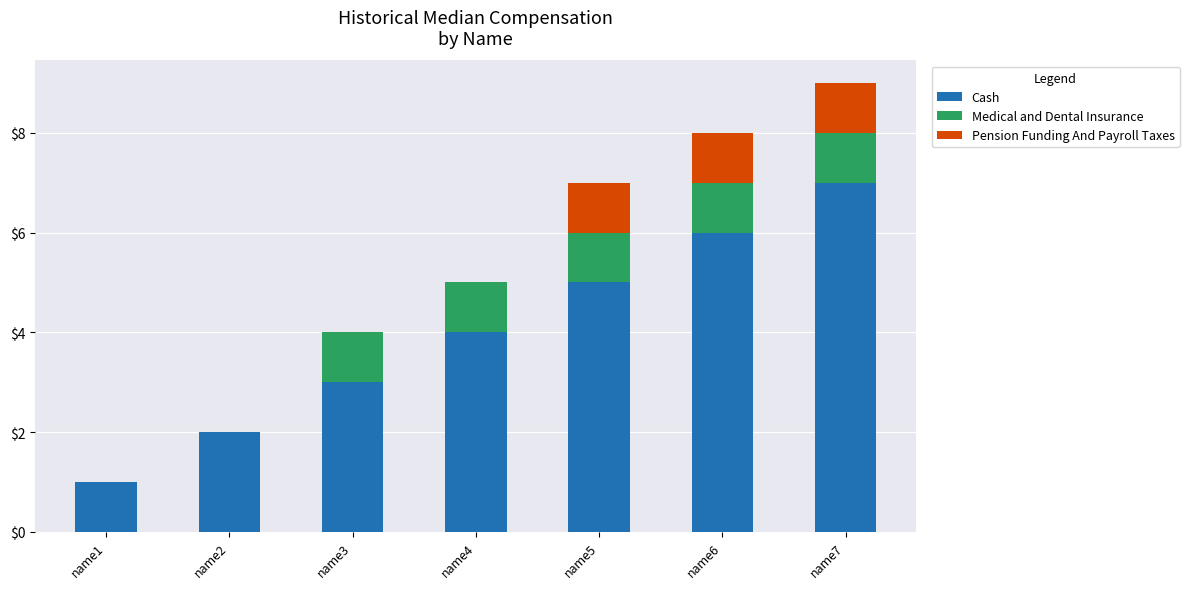

What is the highest value of the Cash series?

7